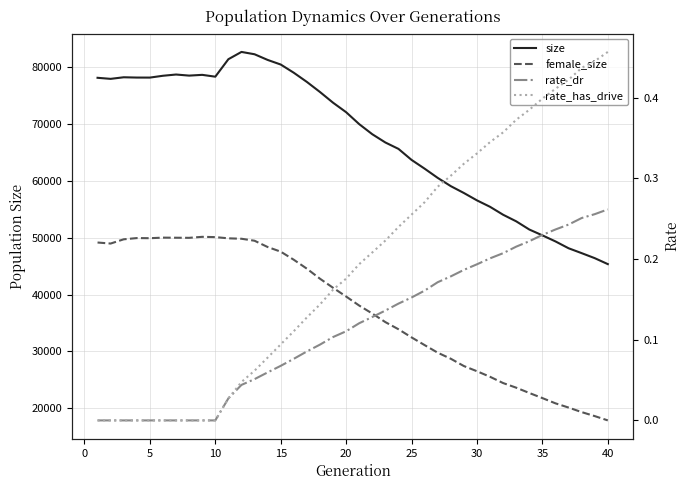

Reading right to left, list all the values displayed in this chart.

size: 45353.0	46403.0	47286.0	48147.0	49350.0	50418.0	51447.0	52888.0	54047.0	55447.0	56580.0	57880.0	59087.0	60540.0	62165.0	63710.0	65652.0	66777.0	68231.0	70010.0	72113.0	73787.0	75674.0	77446.0	79064.0	80513.0	81324.0	82322.0	82733.0	81451.0	78372.0	78694.0	78561.0	78752.0	78533.0	78212.0	78217.0	78267.0	77989.0	78175.0
female_size: 17820.0	18578.0	19283.0	20083.0	20826.0	21751.0	22650.0	23582.0	24398.0	25503.0	26482.0	27395.0	28679.0	29747.0	31084.0	32444.0	33878.0	35134.0	36645.0	38049.0	39642.0	41184.0	42781.0	44547.0	46120.0	47546.0	48367.0	49471.0	49821.0	49896.0	50110.0	50159.0	49984.0	50001.0	50017.0	49919.0	49939.0	49723.0	48977.0	49157.0
rate_dr: 0.3	0.3	0.3	0.2	0.2	0.2	0.2	0.2	0.2	0.2	0.2	0.2	0.2	0.2	0.2	0.2	0.1	0.1	0.1	0.1	0.1	0.1	0.1	0.1	0.1	0.1	0.1	0.1	0.0	0.0	0.0	0.0	0.0	0.0	0.0	0.0	0.0	0.0	0.0	0.0
rate_has_drive: 0.5	0.4	0.4	0.4	0.4	0.4	0.4	0.4	0.4	0.3	0.3	0.3	0.3	0.3	0.3	0.3	0.2	0.2	0.2	0.2	0.2	0.2	0.1	0.1	0.1	0.1	0.1	0.1	0.0	0.0	0.0	0.0	0.0	0.0	0.0	0.0	0.0	0.0	0.0	0.0